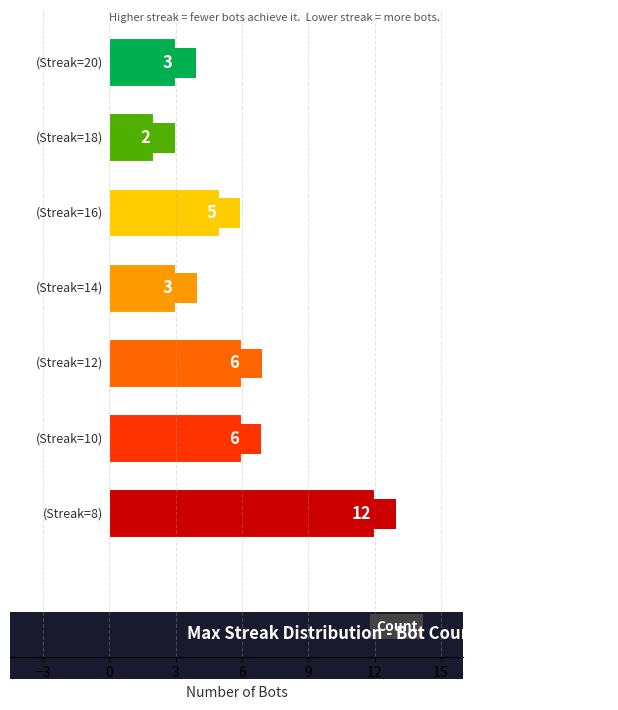

What is the average value?

5